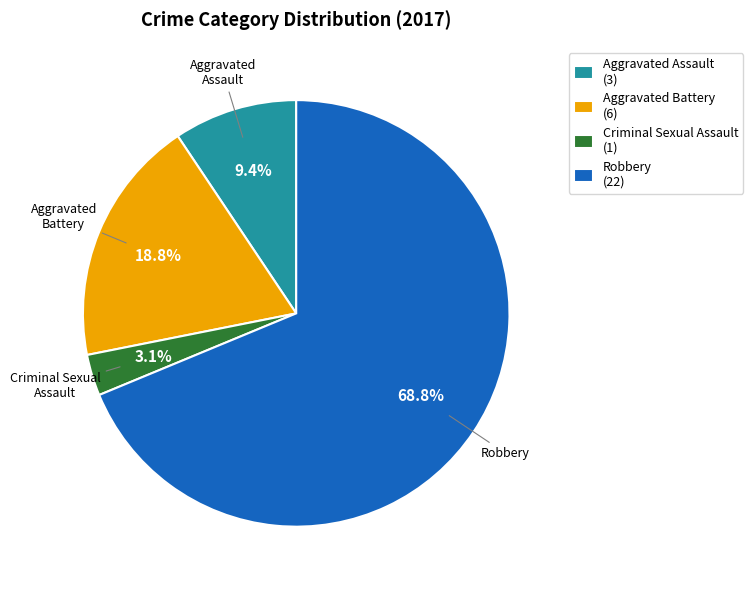

How many slices are in this pie chart?

4